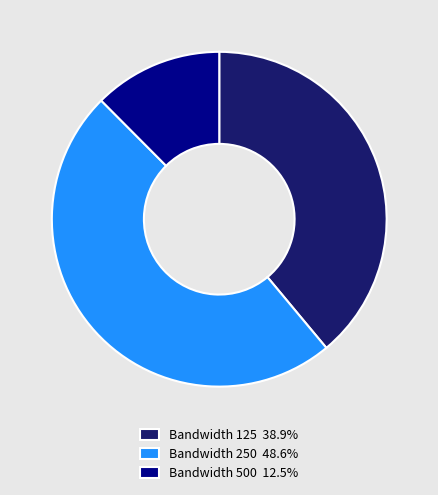

Does any single category account for the majority?

No